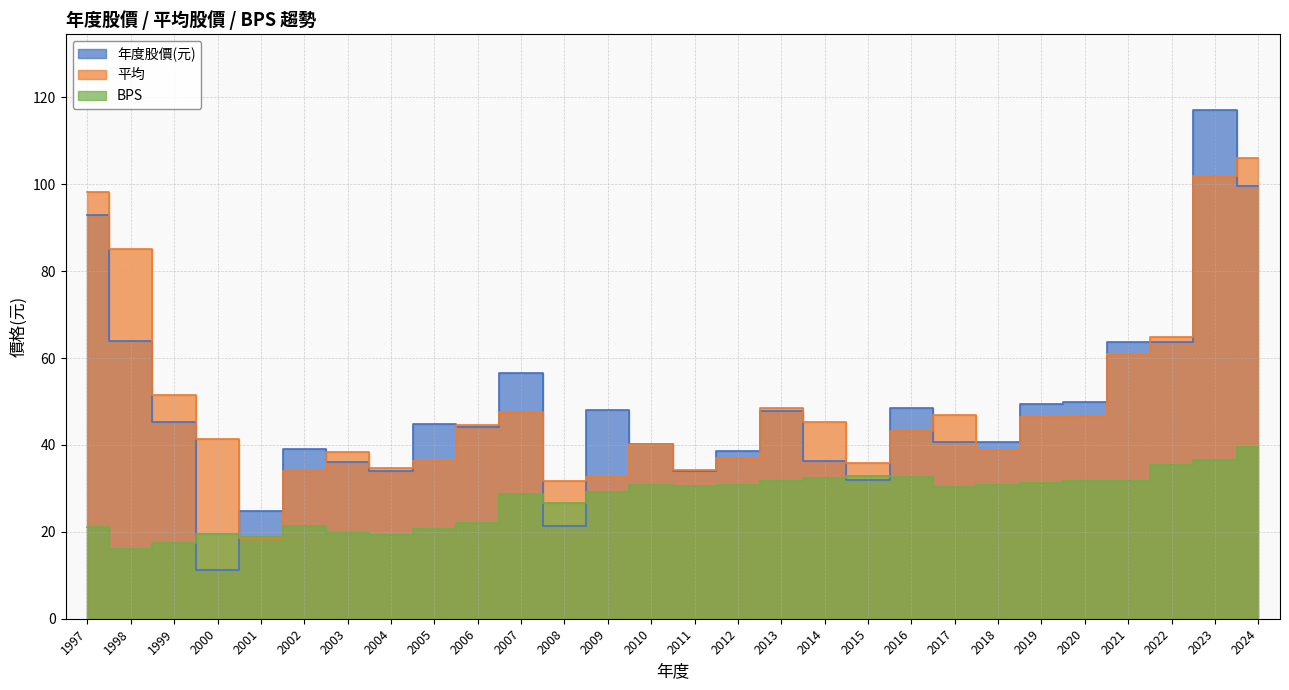

True or false: 平均 and 年度股價(元) cross at least once.

True